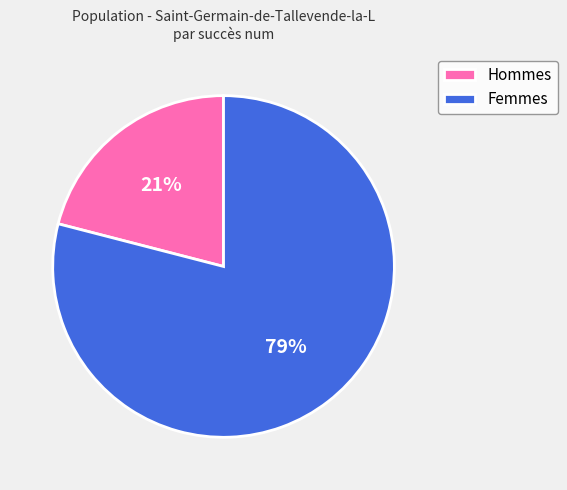

The Hommes slice represents 21% of the pie. True or false?

True